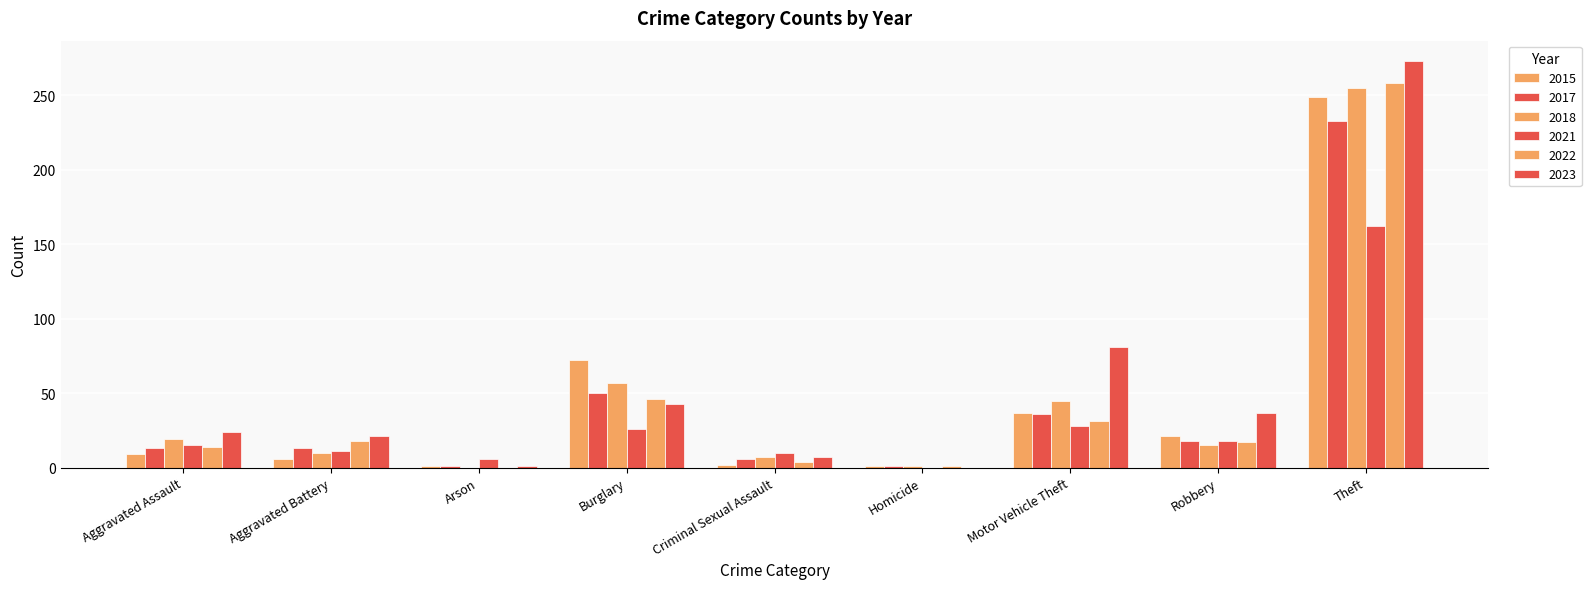

How many categories are shown in the chart?

9